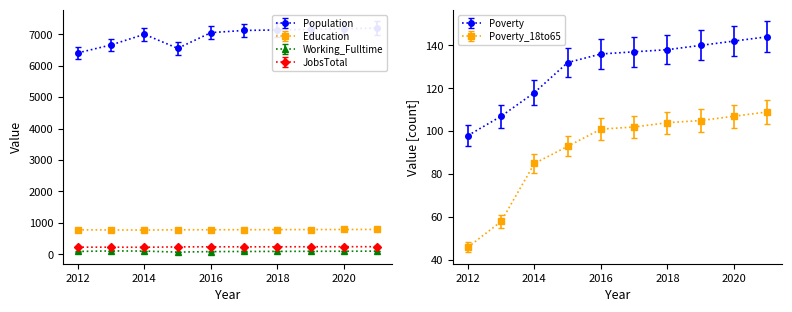

What value does the Poverty series have at 2012?

98.0